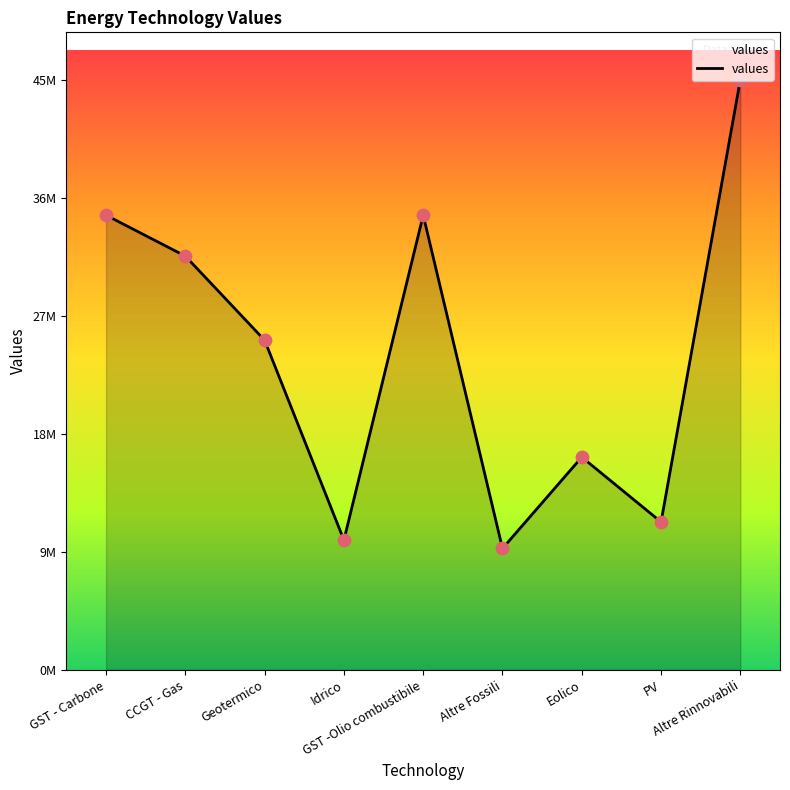

Which has a higher value, GST -Olio combustibile or Eolico?

GST -Olio combustibile